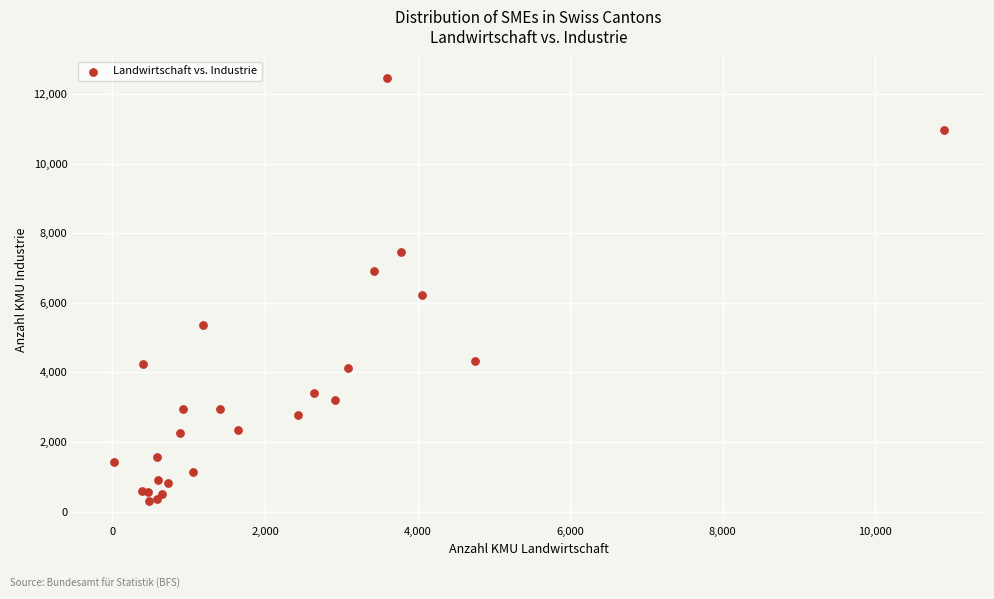

What Y value in the scatter plot is closest to 6381?

6220